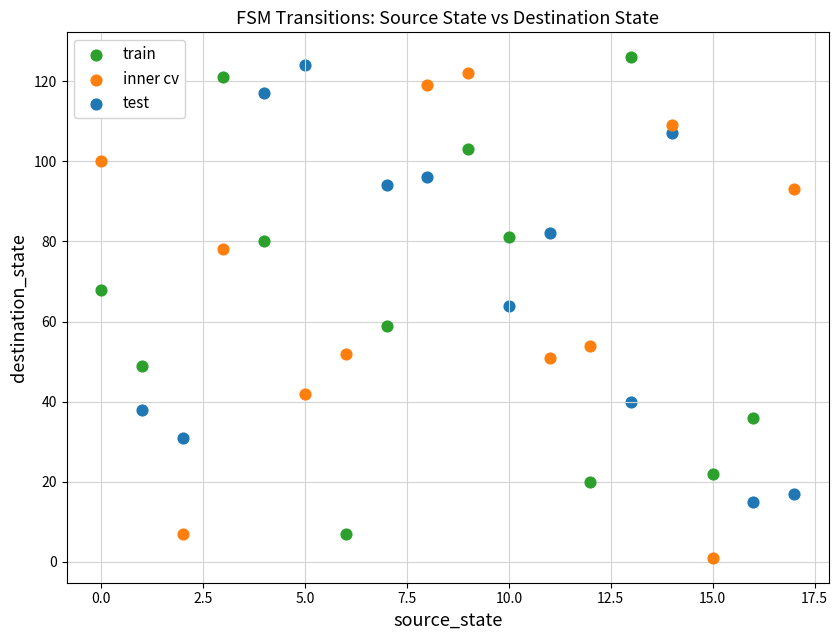

What are all the series names shown in the legend?

train, inner cv, test